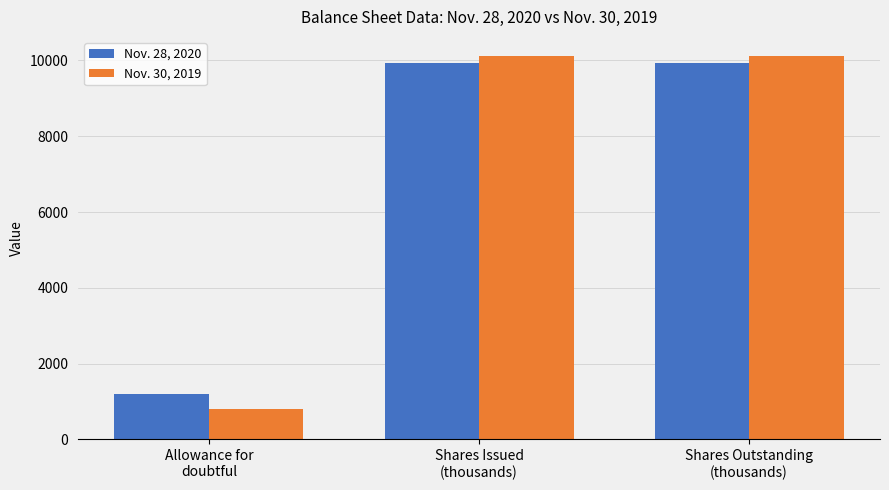

What is the minimum value for Nov. 30, 2019?

815.0